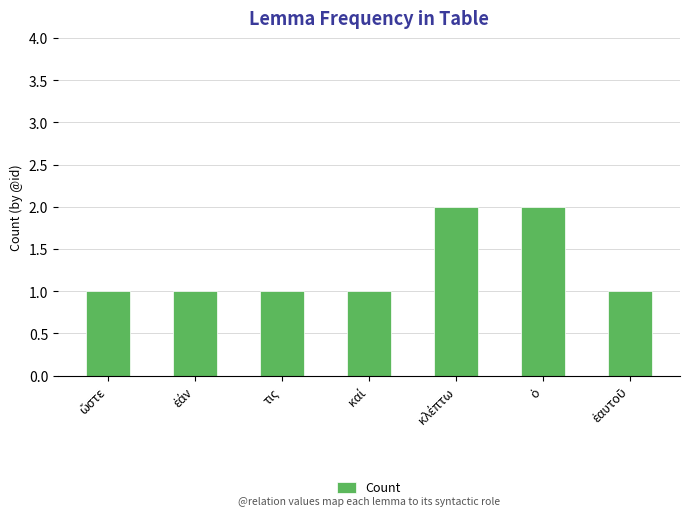

The value at τις is 1. True or false?

True